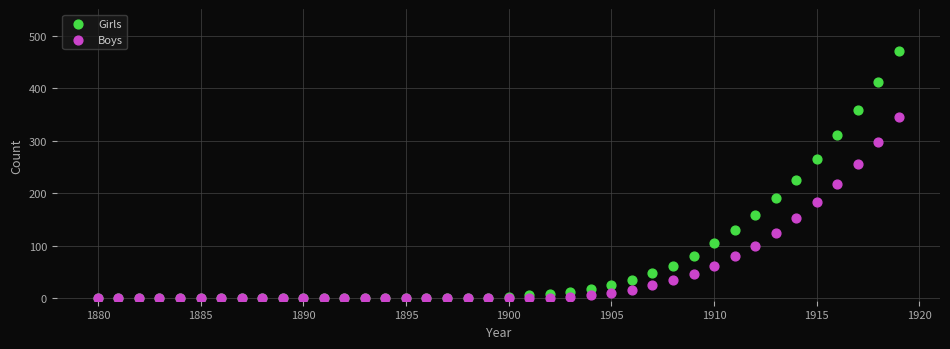

In the Girls series, what Y value is closest to 235?

225